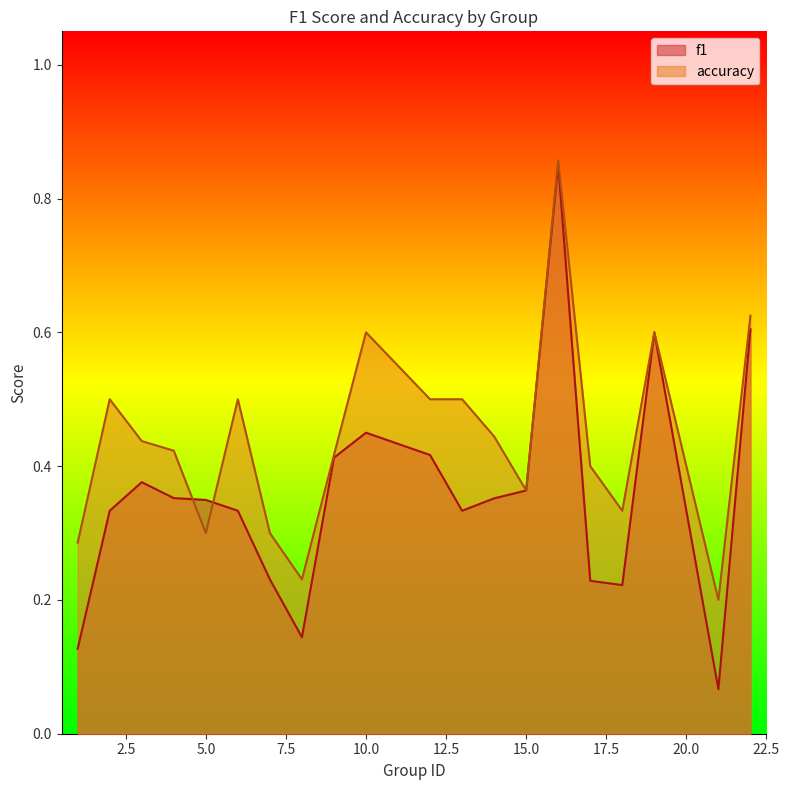

The f1 series shows 0.4 at 4. True or false?

True